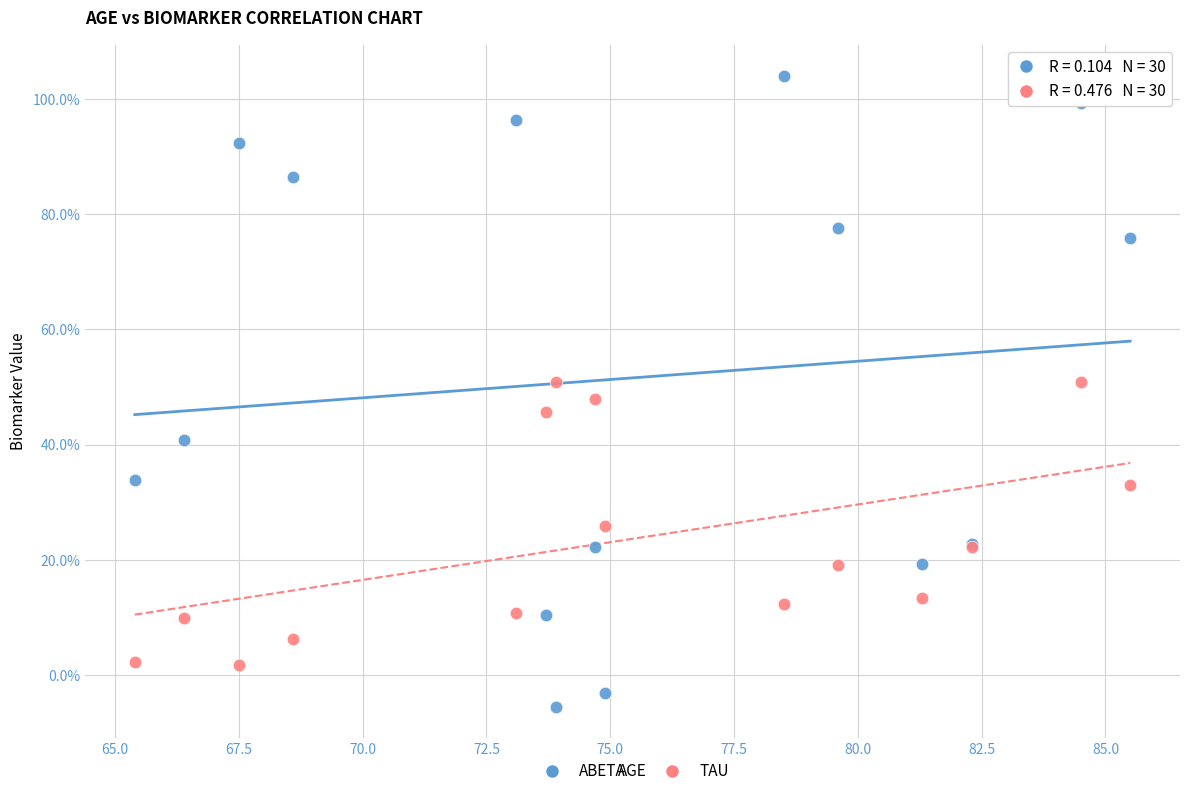

What are all the series names shown in the legend?

ABETA, TAU